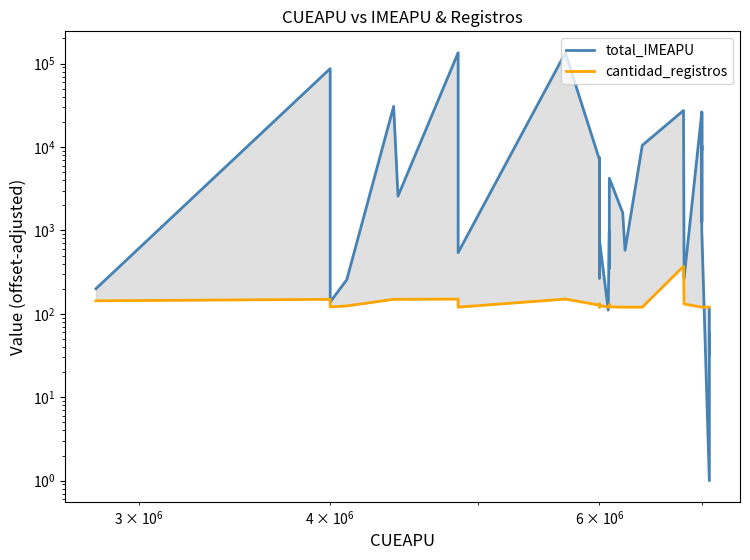

What are all the series names shown in the legend?

total_IMEAPU, cantidad_registros